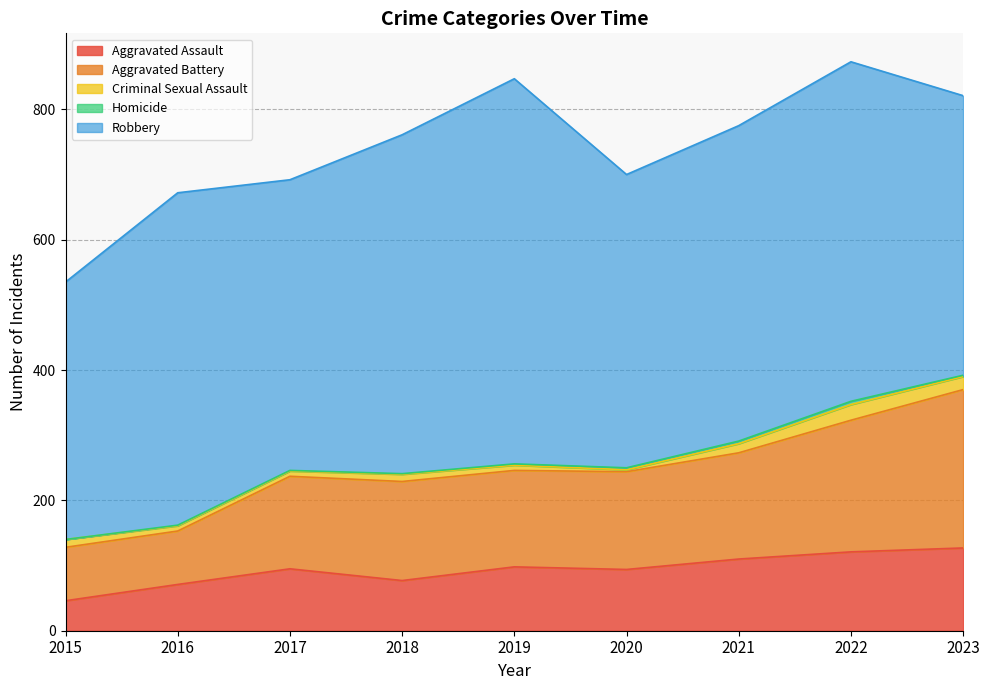

Which category has the lowest value in the Aggravated Assault series?

2015